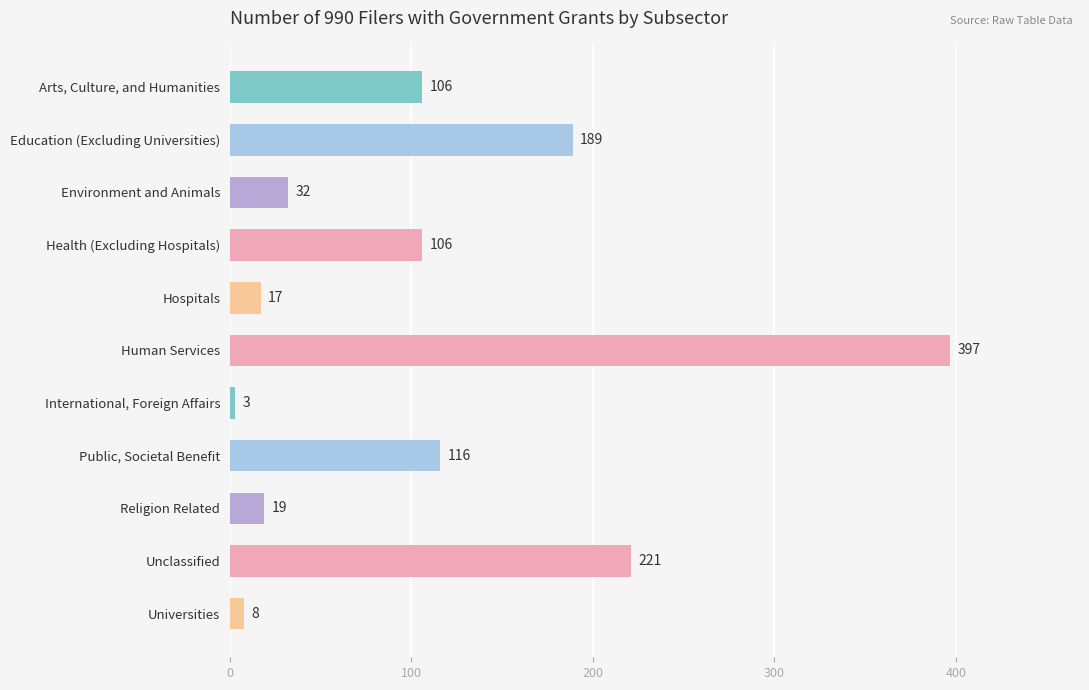

What value does the data have at Hospitals, to the nearest 5?

15